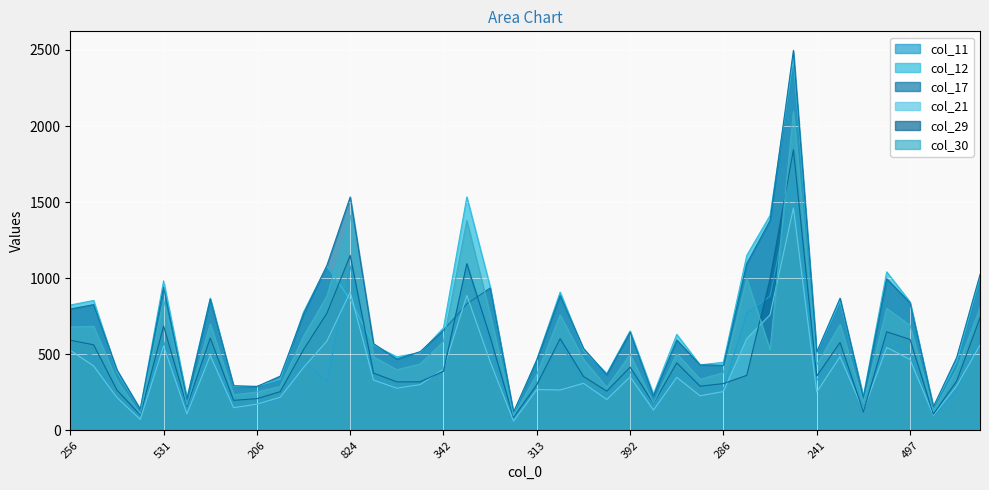

How many lines are shown in the chart?

6